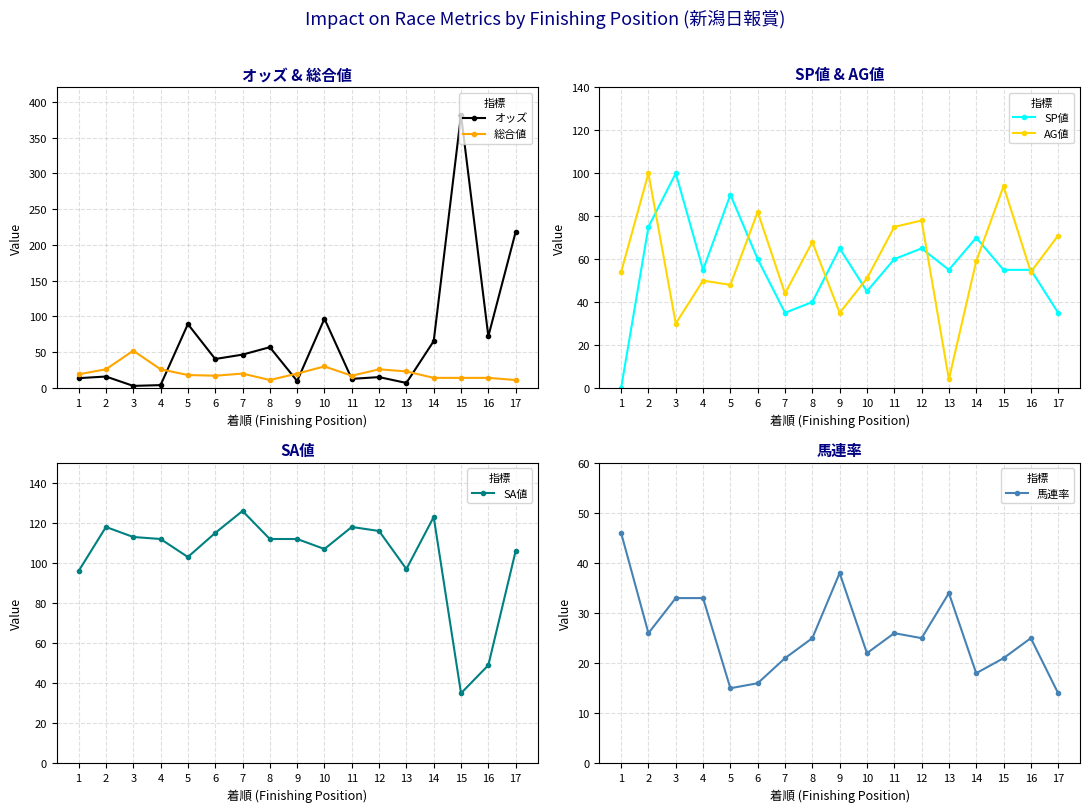

What is the total value across all series at 11?

308.6